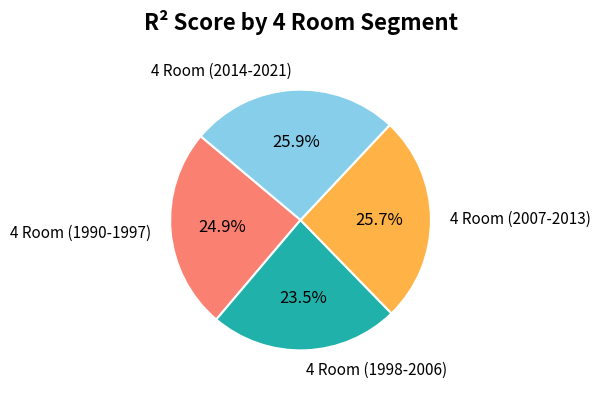

To the nearest percent, what percentage of the pie is 4 Room (2007-2013)?

26%